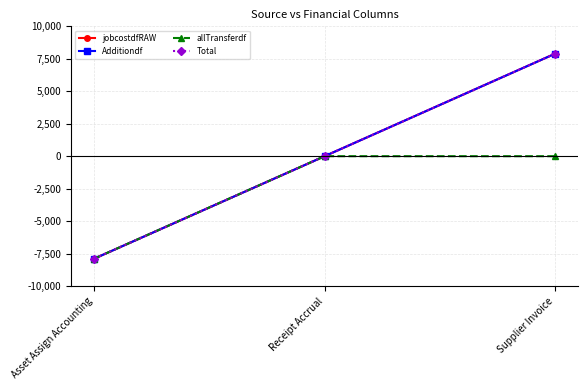

Does the chart have visible grid lines?

Yes